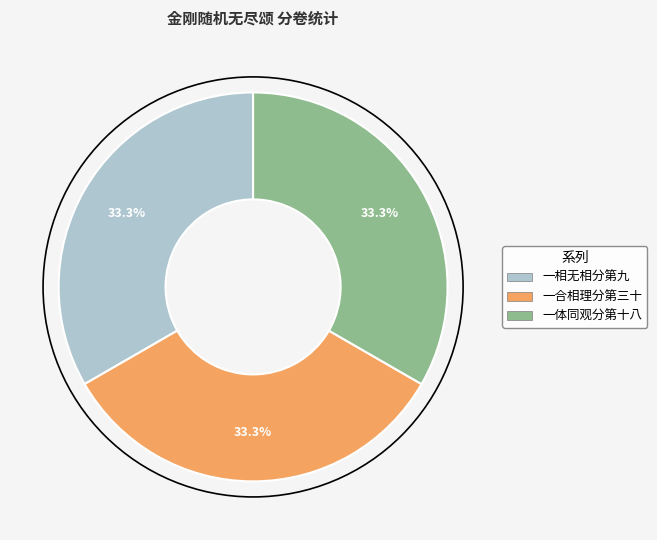

Is there any slice that represents more than half of the pie?

No